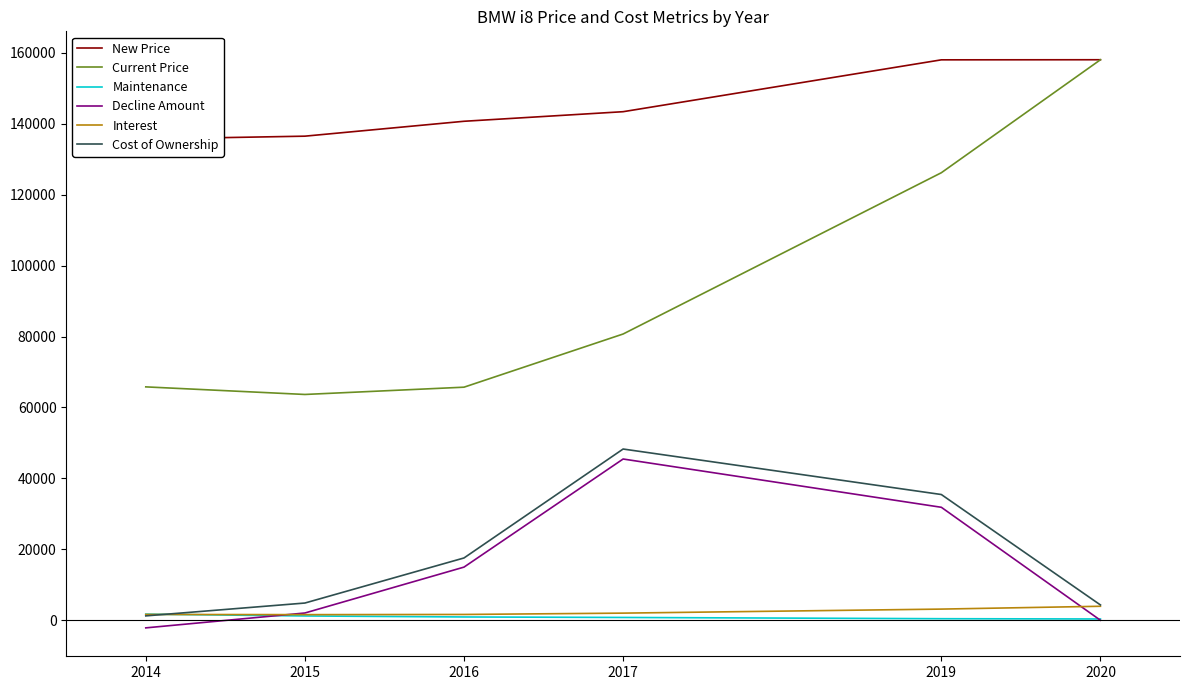

What are all the series names shown in the legend?

New Price, Current Price, Maintenance, Decline Amount, Interest, Cost of Ownership